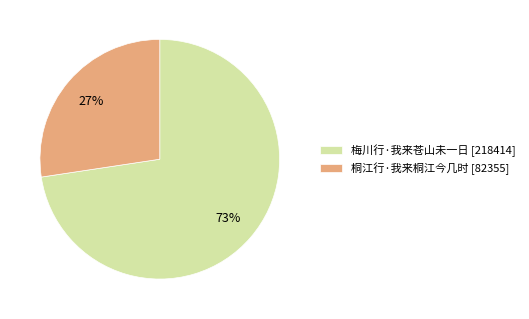

What is the majority slice?

梅川行·我来苍山未一日